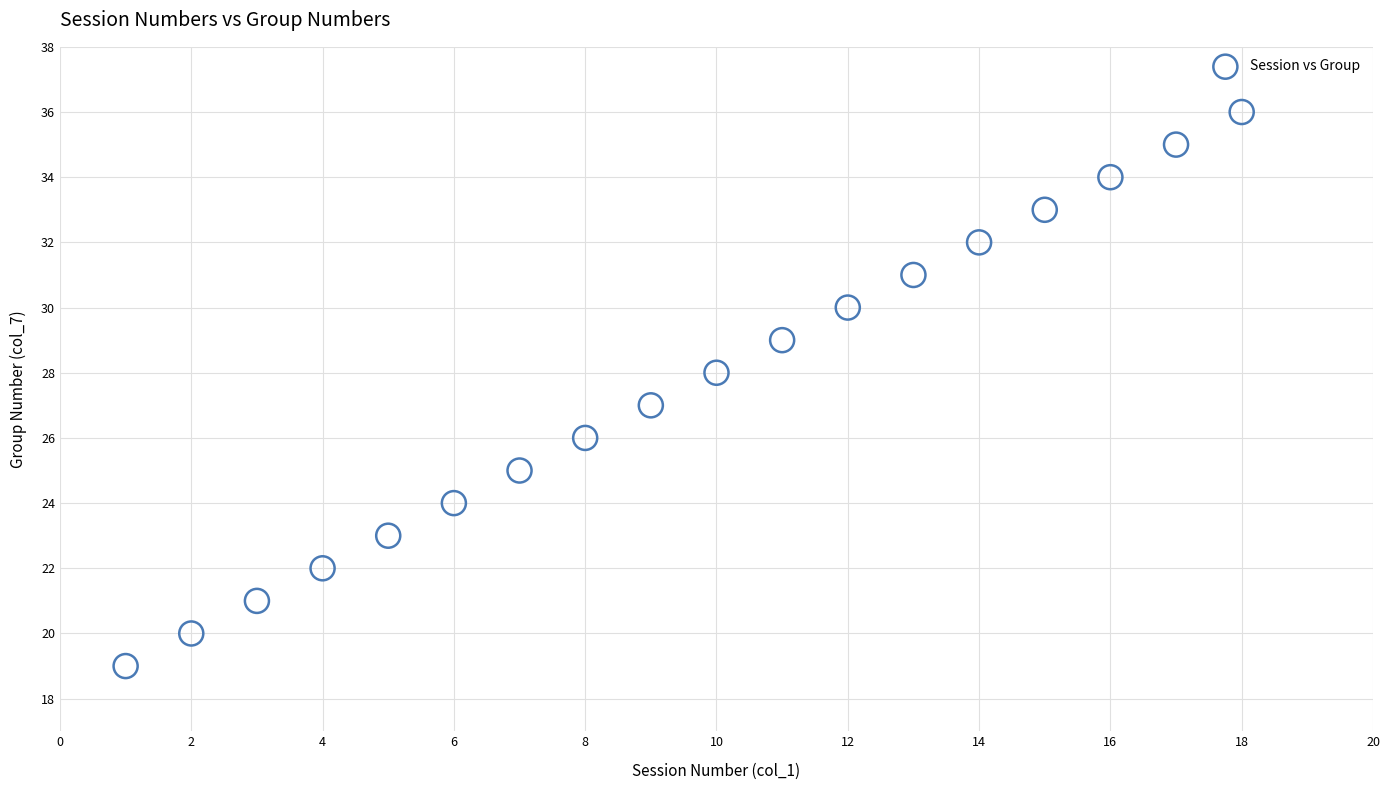

What is the range of Y values (max minus min)?

17